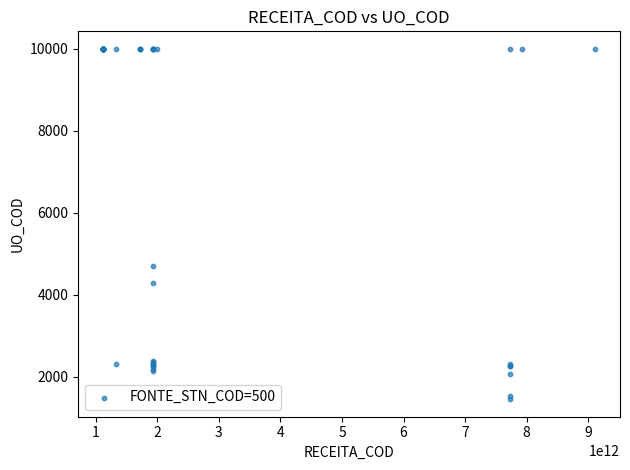

What Y value in the scatter plot is closest to 5725?

4711